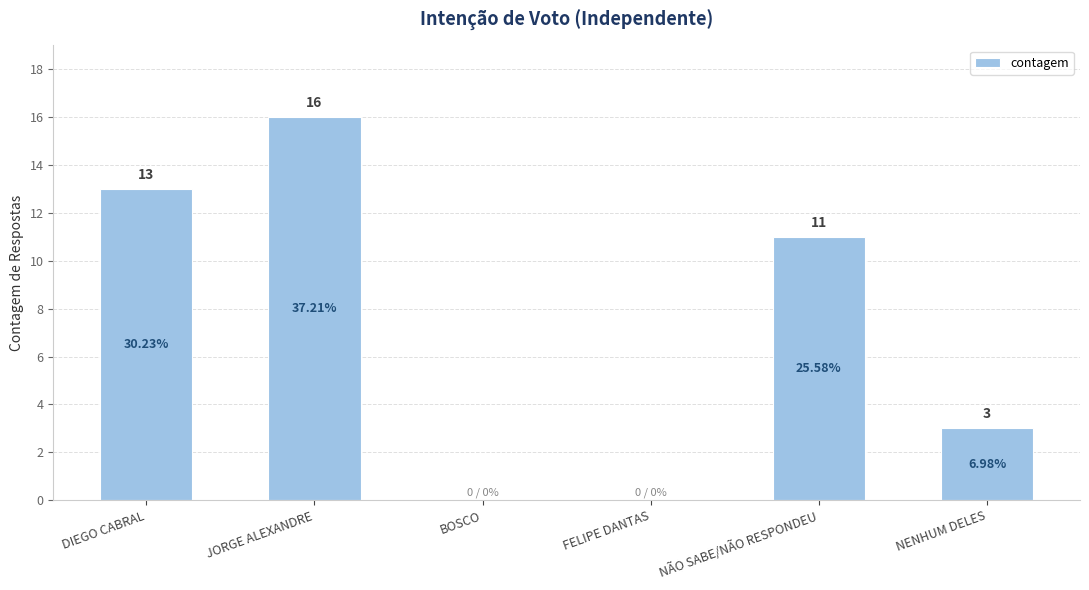

How many categories are shown in the chart?

6